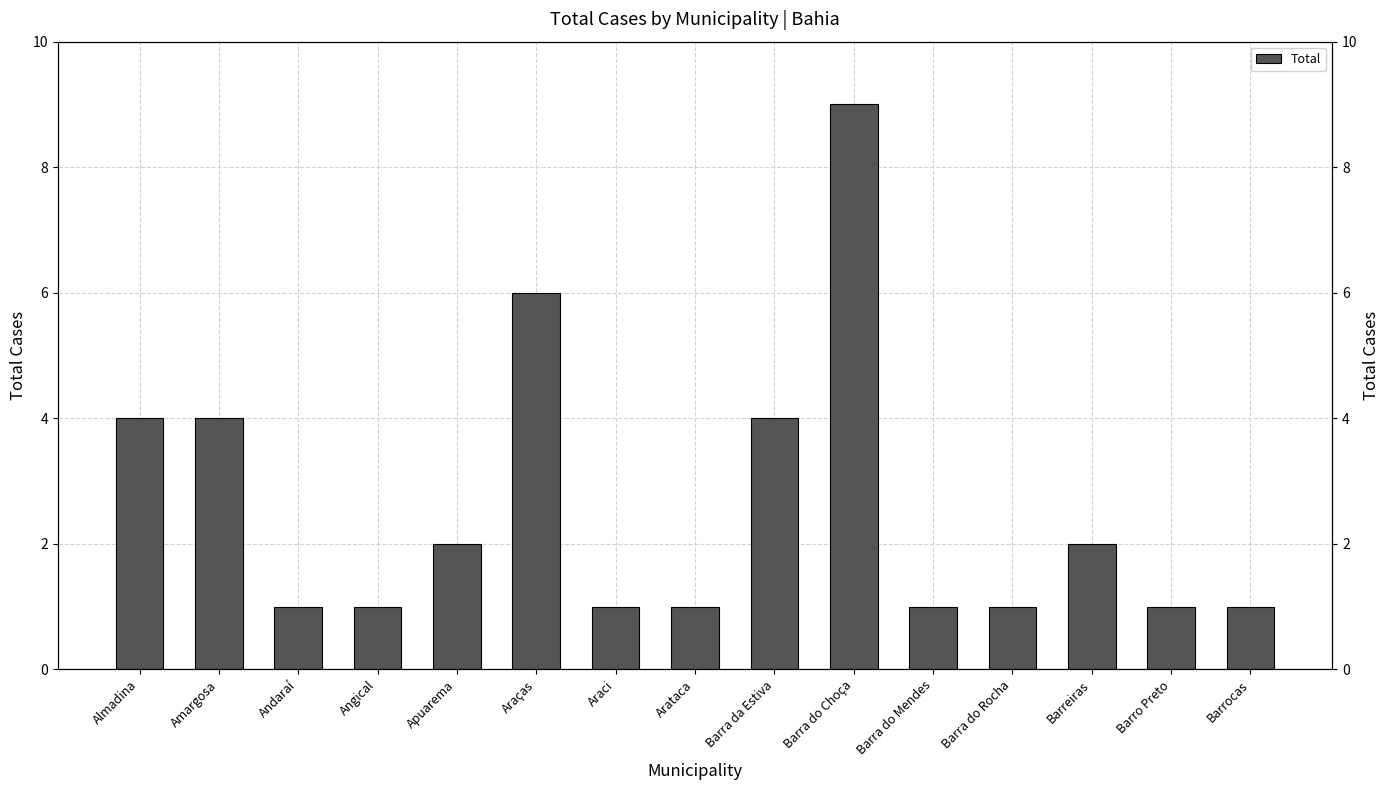

How many bars are there in total?

15